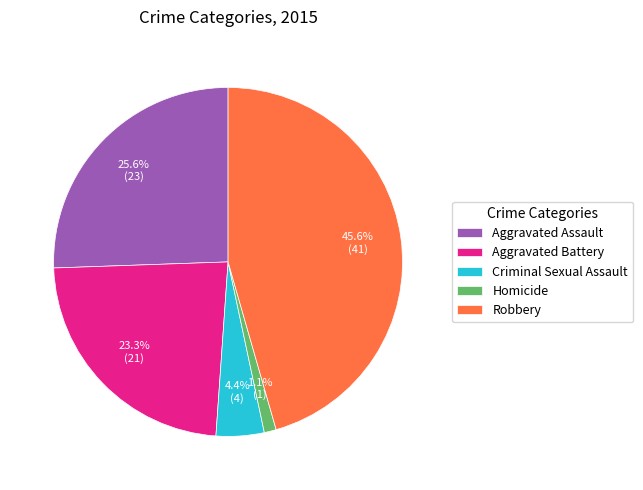

What is the total percentage of Homicide and Aggravated Battery?

24.4%